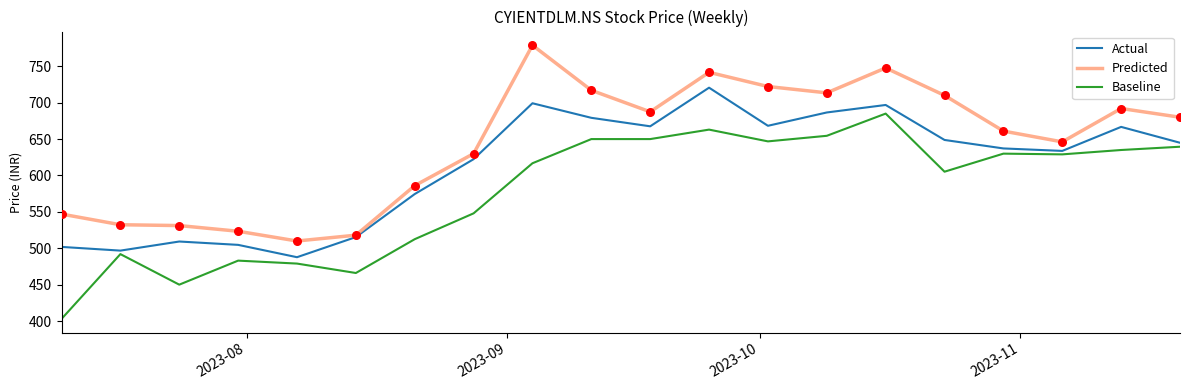

Which series has the largest total across all categories?

Predicted